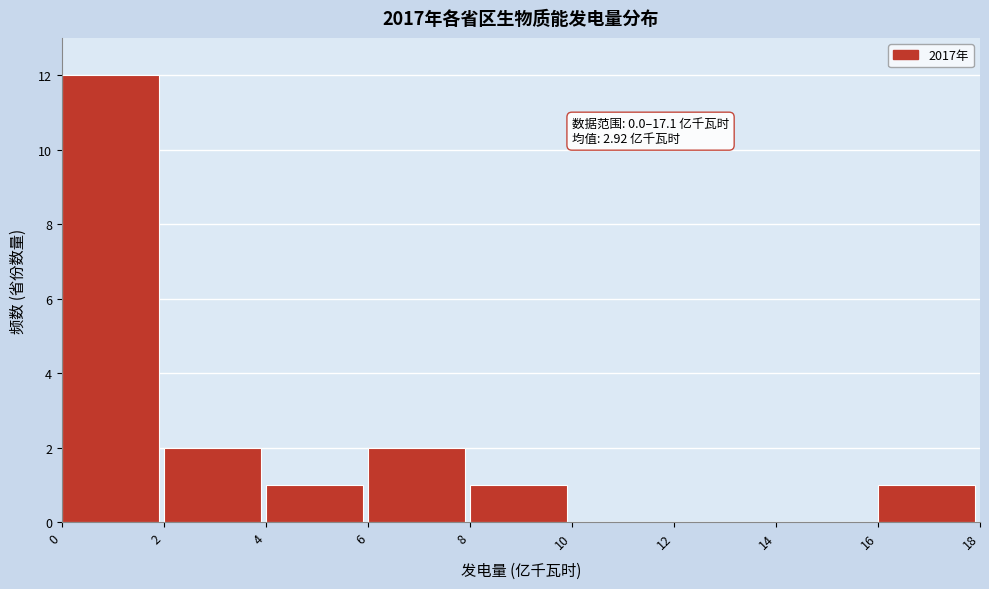

Over which range of the x-axis is the bar tallest?

0 to 2